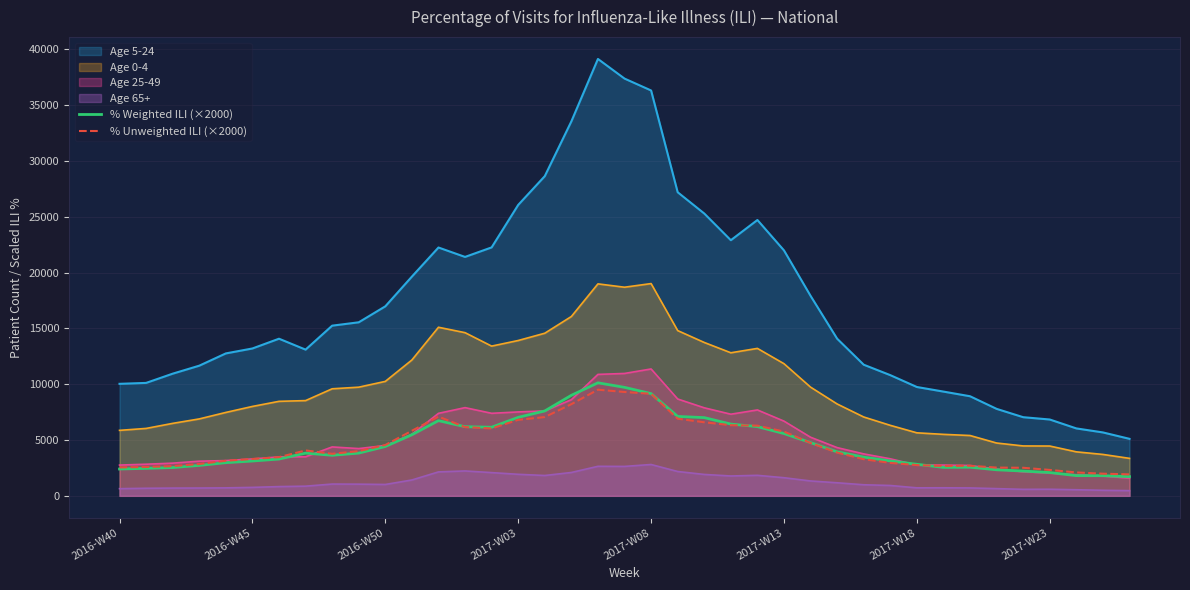

What is the value of the % Unweighted ILI (×2000) point at the 31st from the left?

2755.1